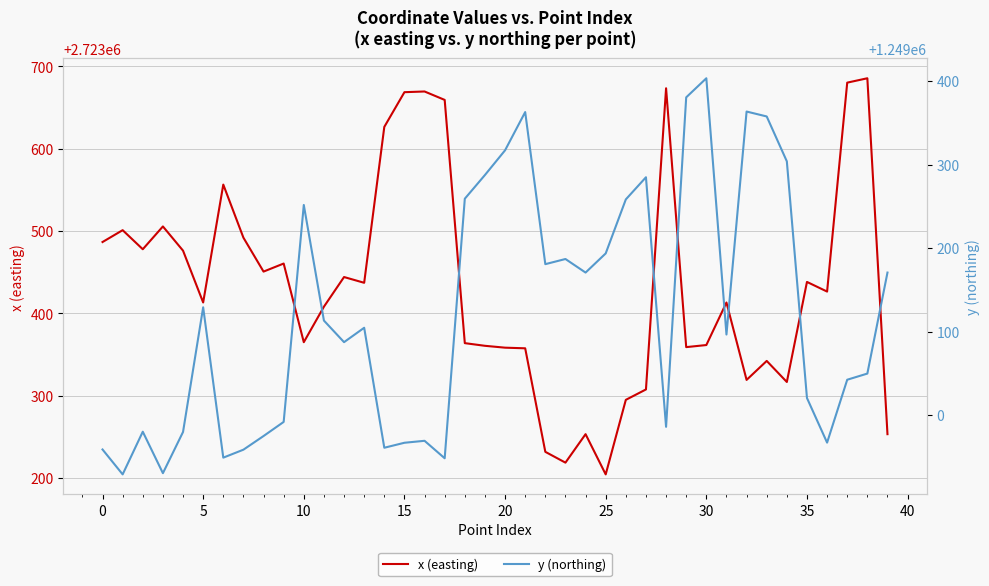

In y (northing), how many points are lower than both neighbors (excluding endpoints)?

11